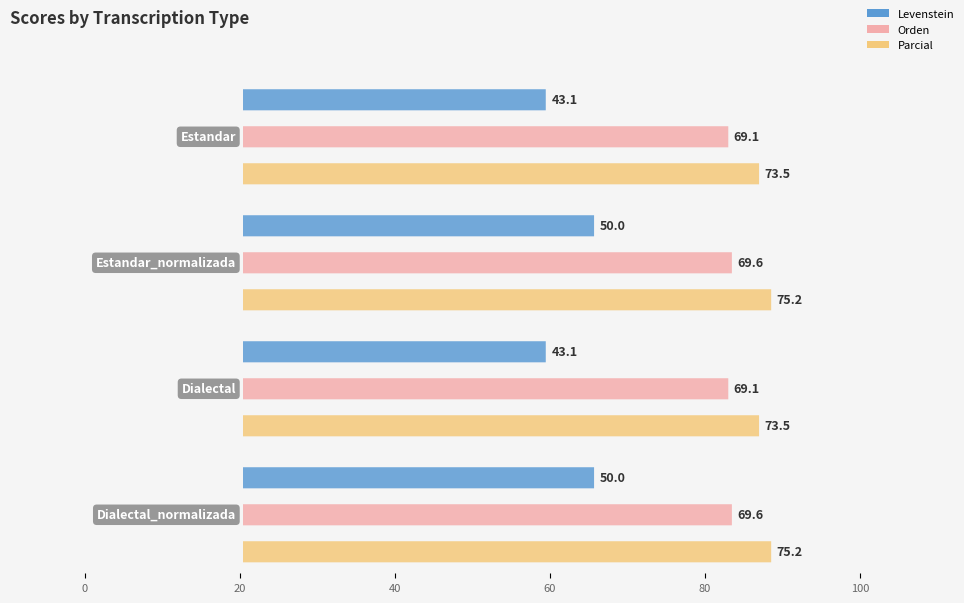

How many distinct data groups are displayed?

3